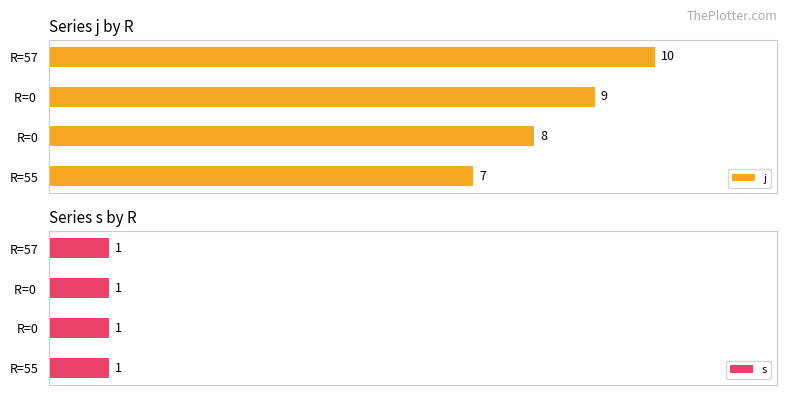

At which label does j reach its minimum?

R=55